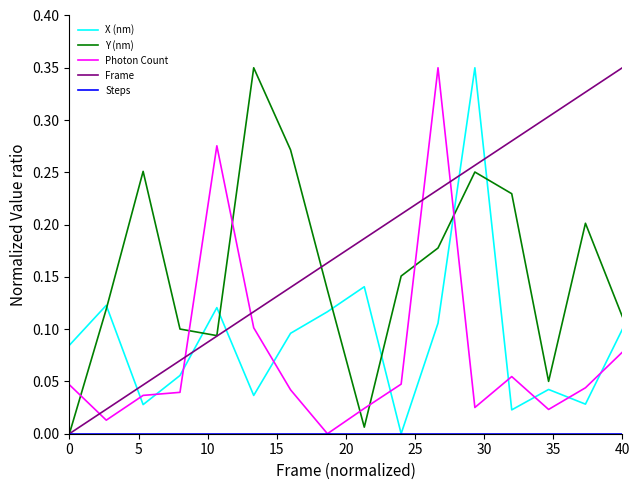

After their last crossing, which series has the higher values: X (nm) or Photon Count?

X (nm)